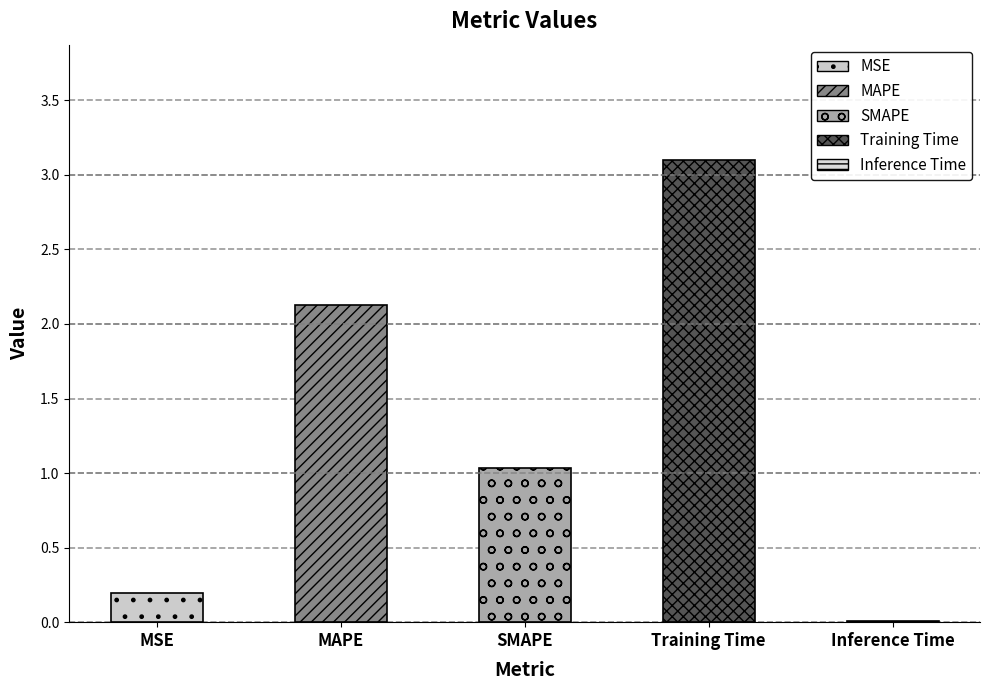

List the labels in order of value, largest first.

Training Time, MAPE, SMAPE, MSE, Inference Time